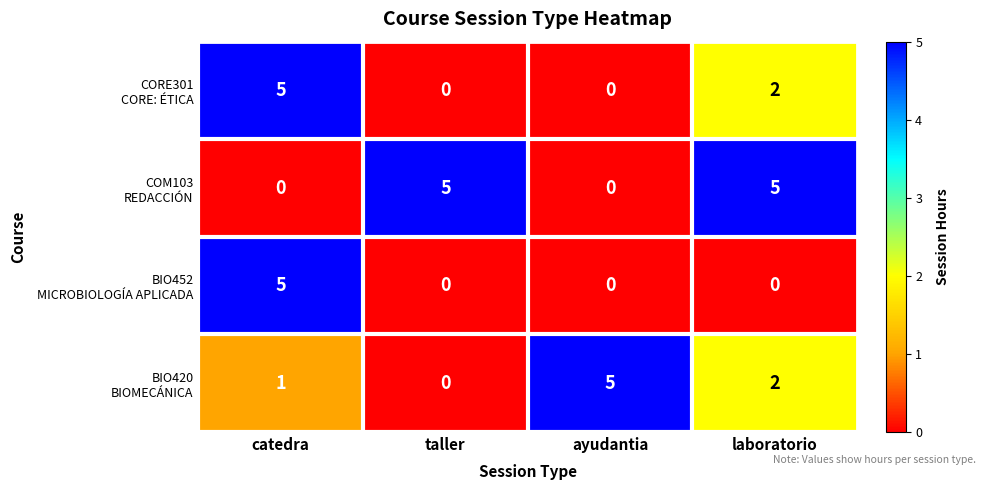

What is the spread (max minus min) of values at taller?

5